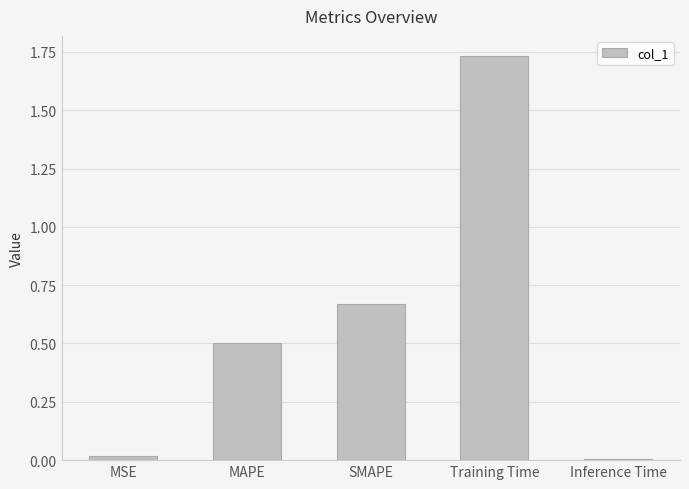

How many bars are there in total?

5